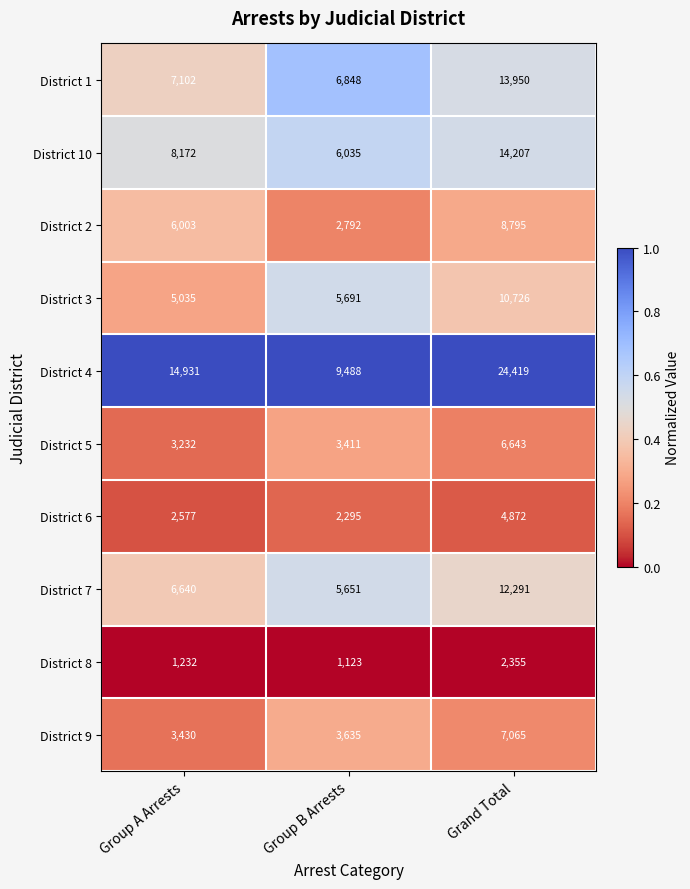

What is the sum of the District 1 values at Grand Total and Group B Arrests?

20798